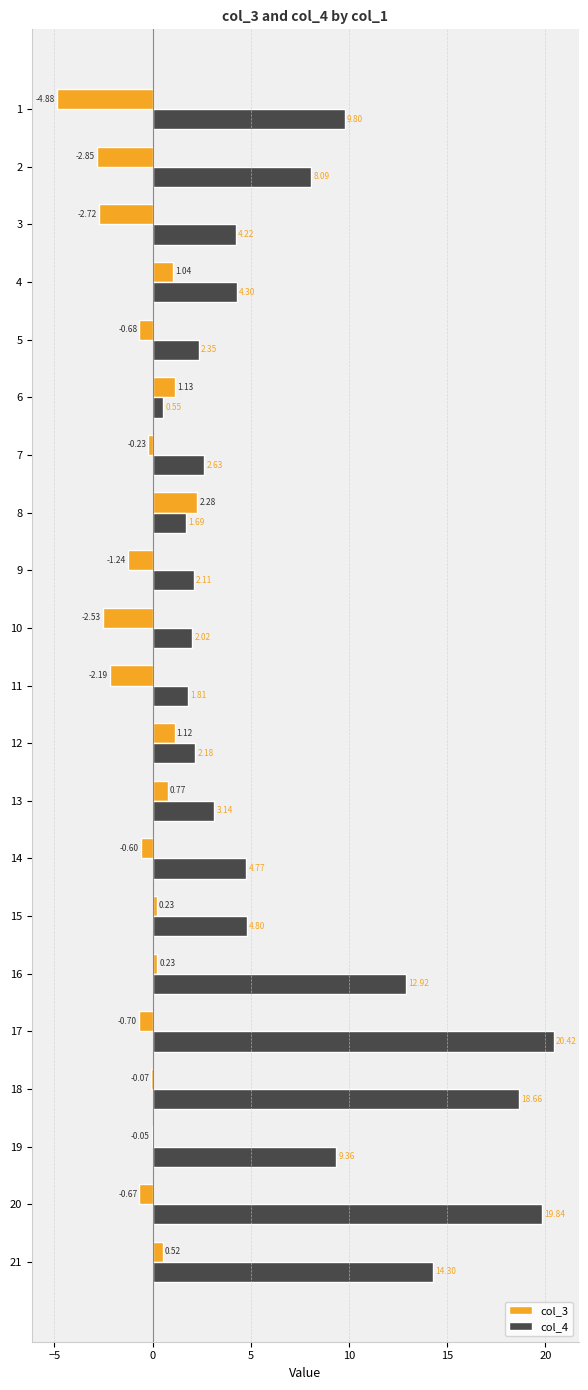

What is the sum of all col_3 values?

-12.1